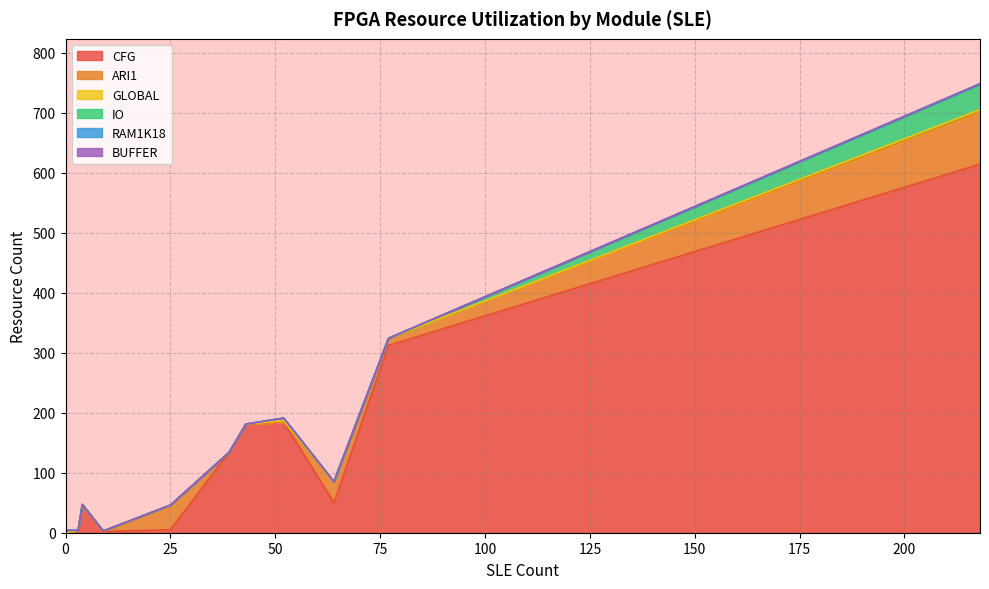

True or false: IO has a value of -14 at 64.

False